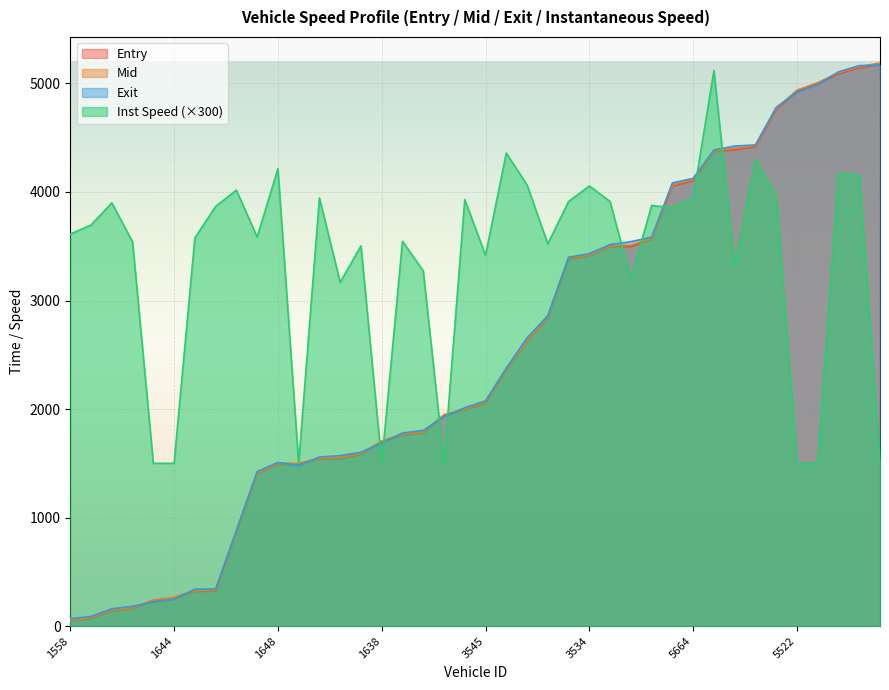

Where does the instspeed series first go above 3696?

1658